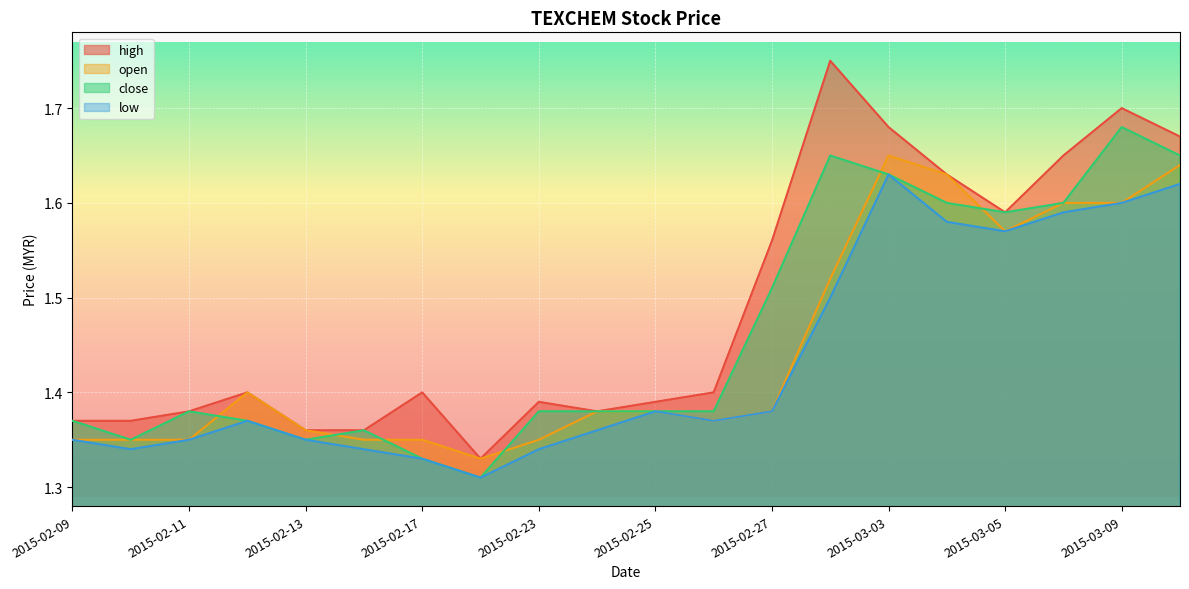

List the series in order of their overall mean, highest first.

high, close, open, low